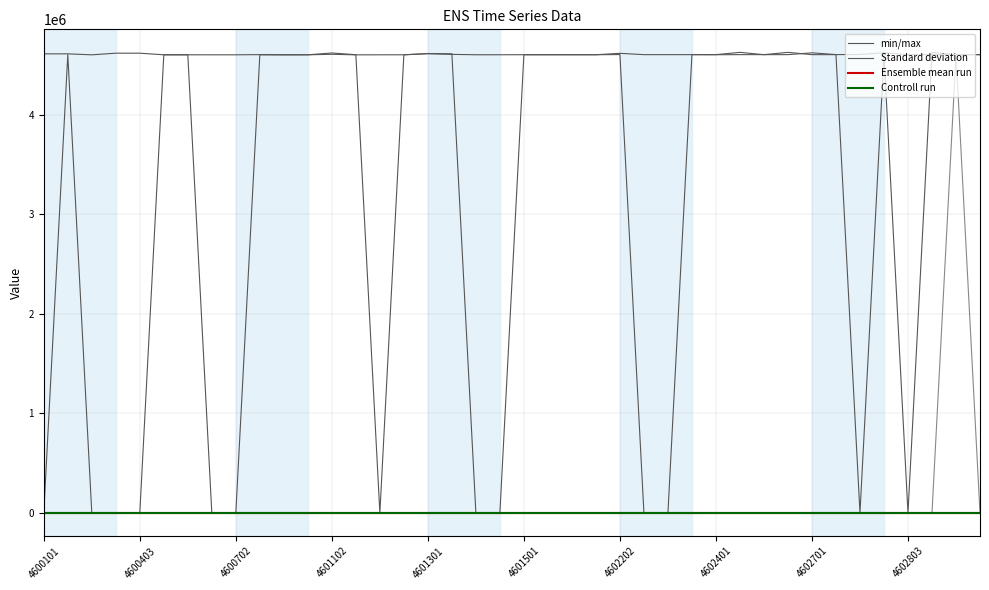

Rank the series by their maximum value, from highest to lowest.

min/max, Standard deviation, Ensemble mean run, Controll run